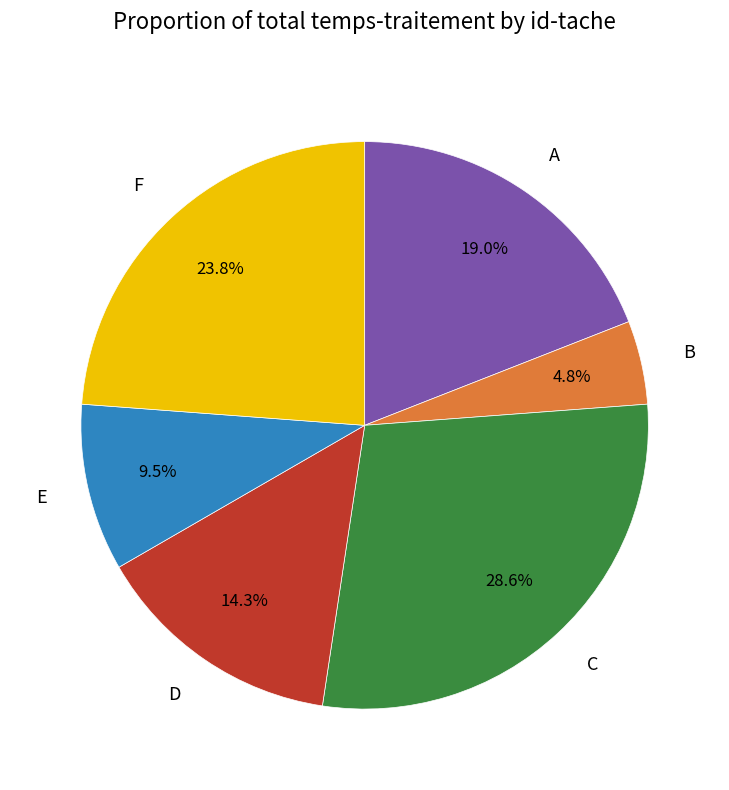

How many slices are in this pie chart?

6